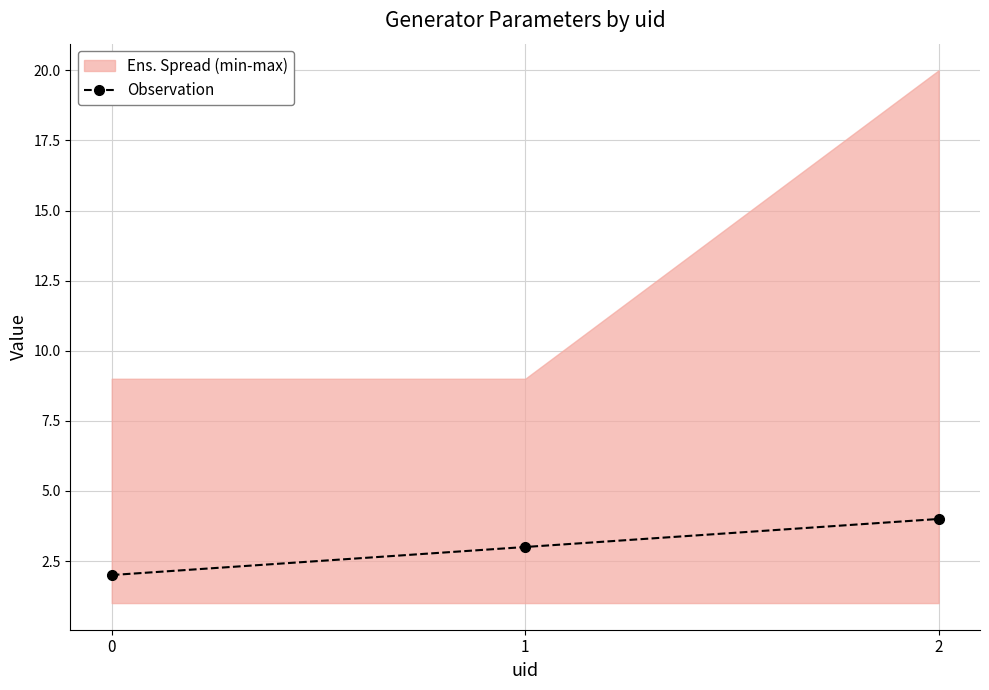

List the labels in order of value, smallest first.

0, 1, 2